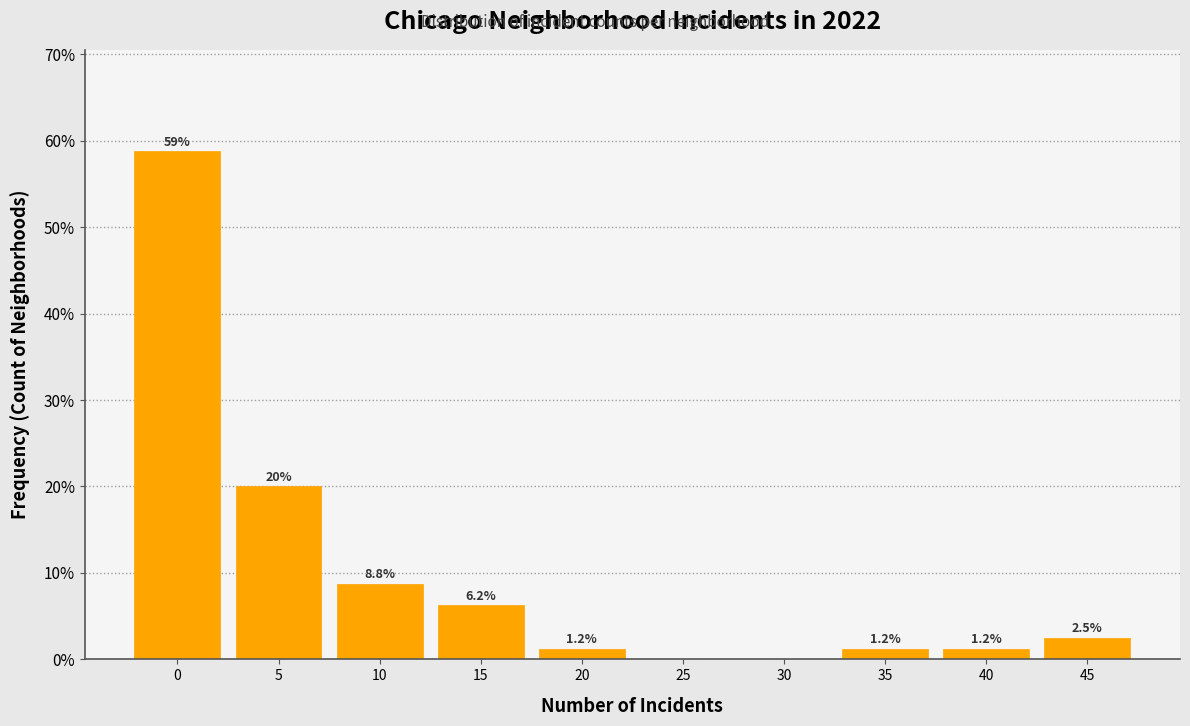

What is the greatest value displayed?

58.8